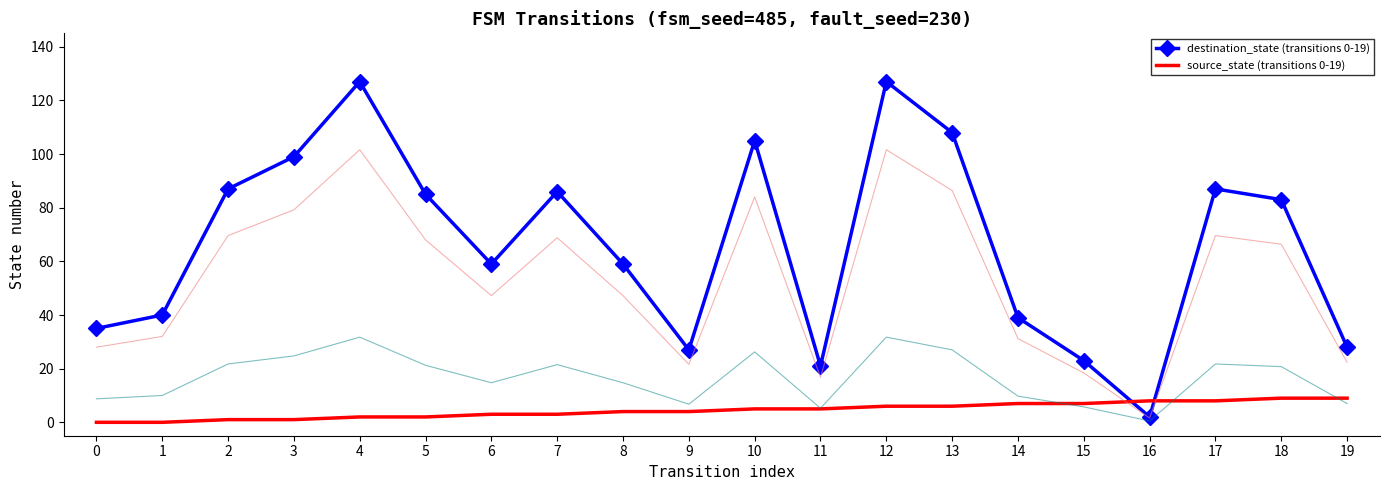

How many lines are shown in the chart?

2